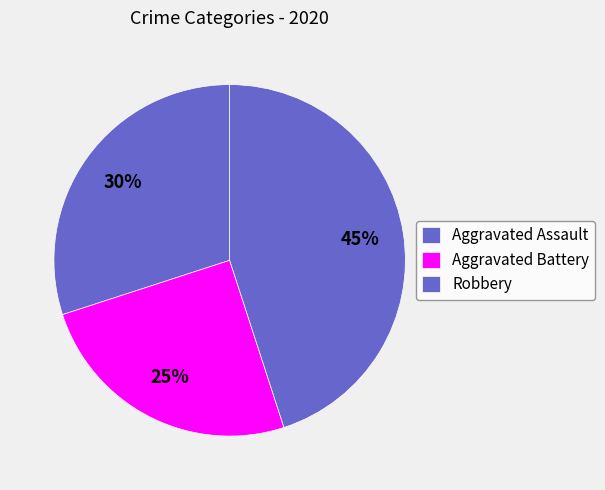

How many segments does this pie chart have?

3